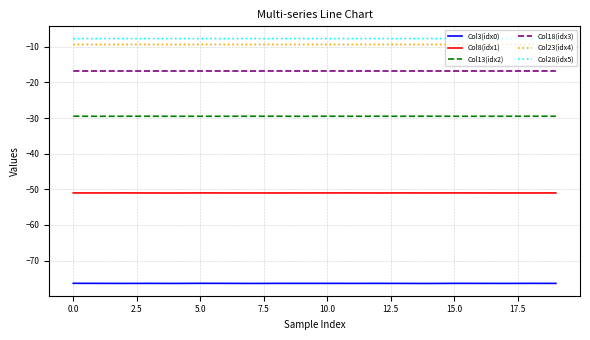

What is the greatest value displayed?

-7.7